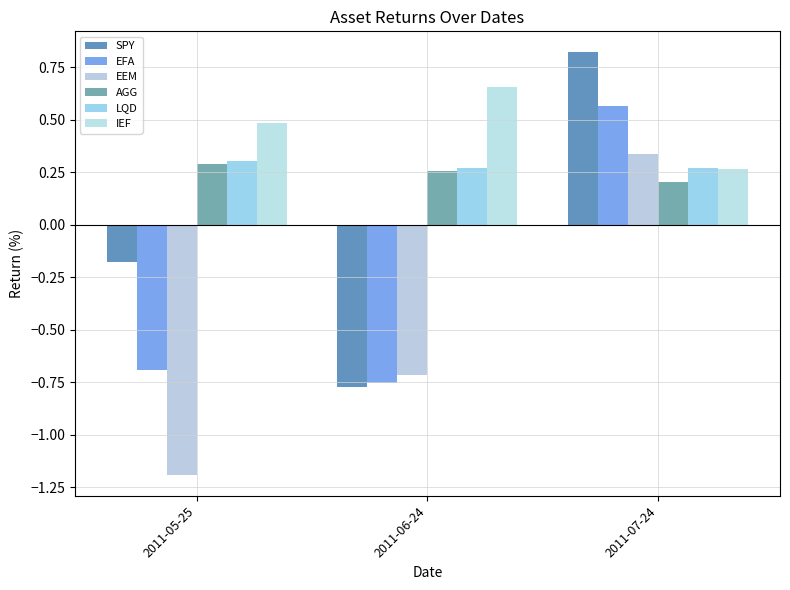

What is the approximate value of SPY at 2011-05-25?

-0.2